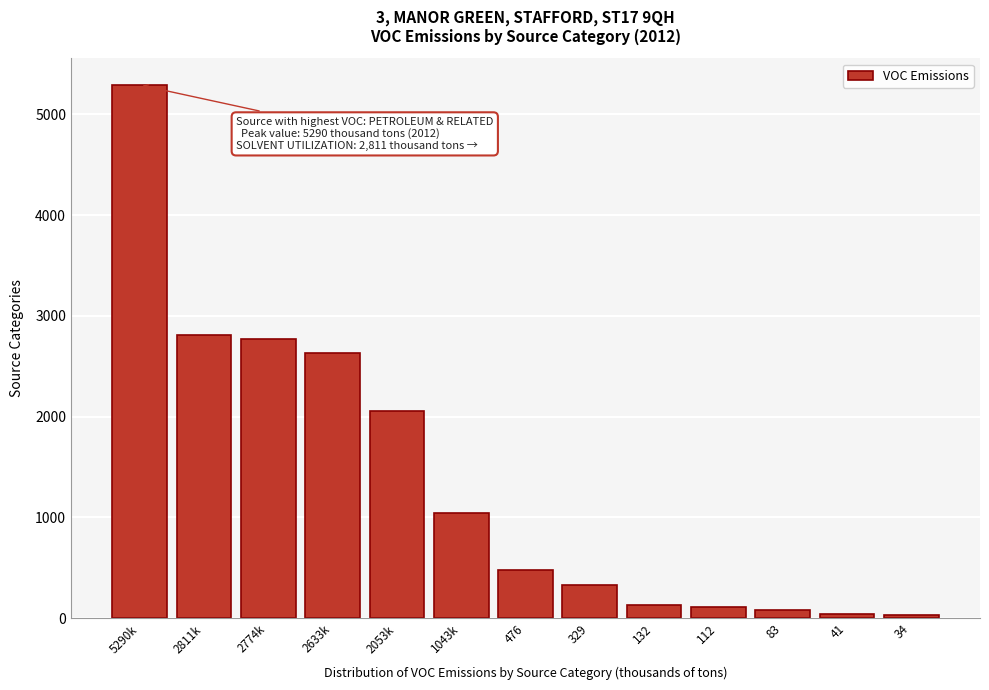

Approximately how many times larger is the value at 329 compared to 112?

2.9